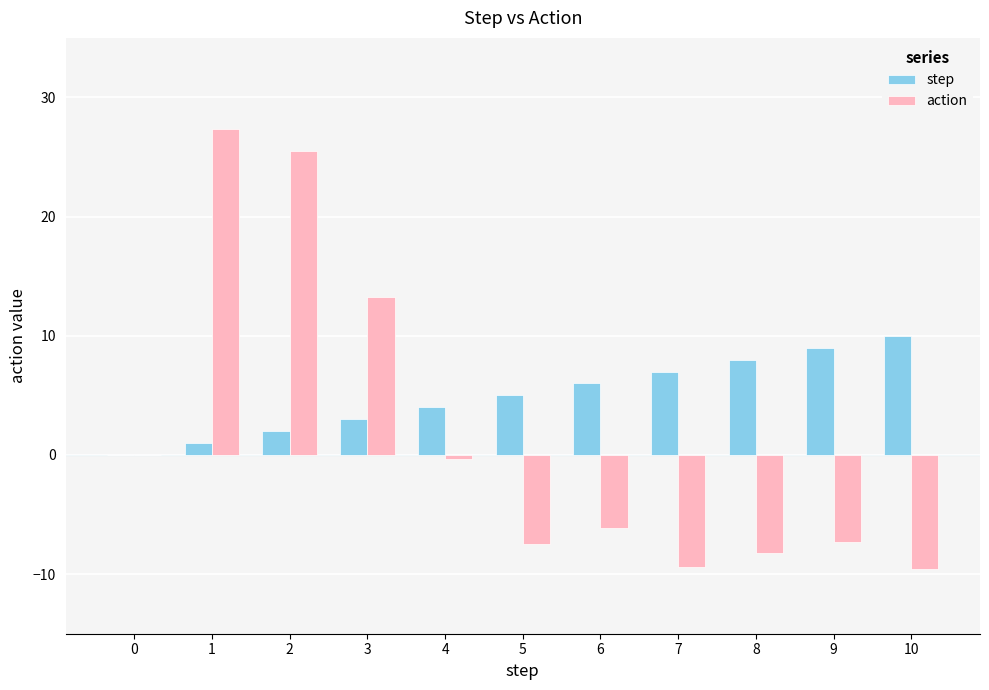

Is it true that step equals 4.6 at 0?

False